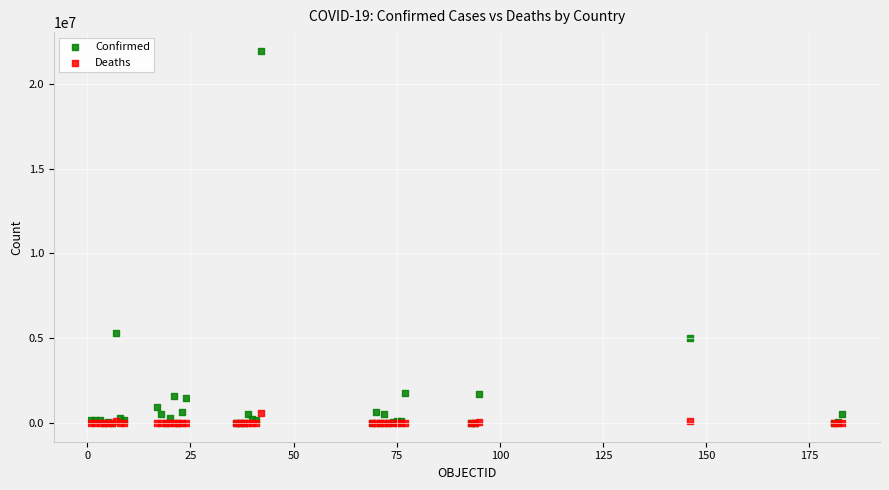

Which series contains the highest Y value?

Confirmed